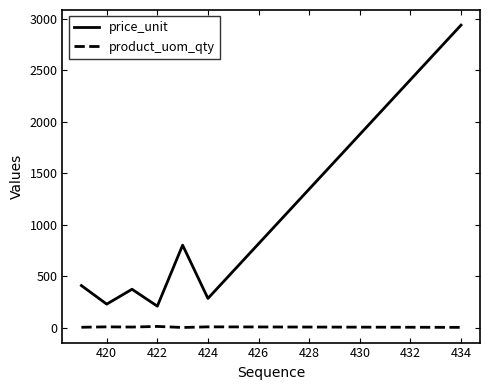

Does the chart have visible grid lines?

No